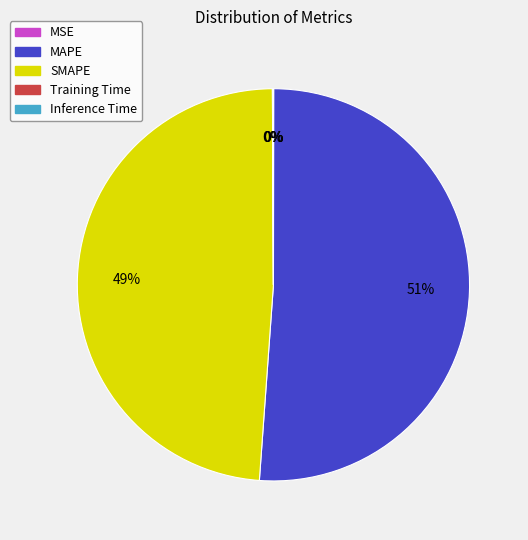

What is the largest slice in the pie chart?

MAPE